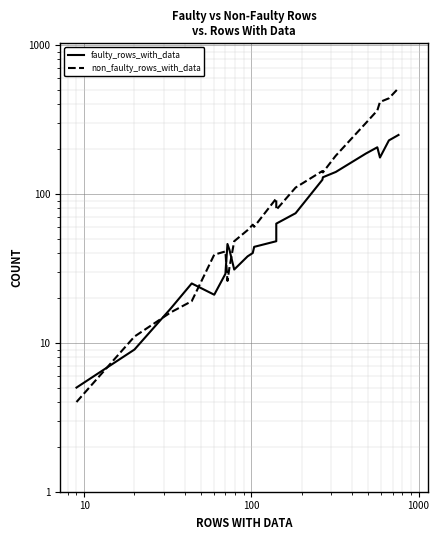

What is the difference between the second highest and second lowest values in the faulty_rows_with_data series?

219